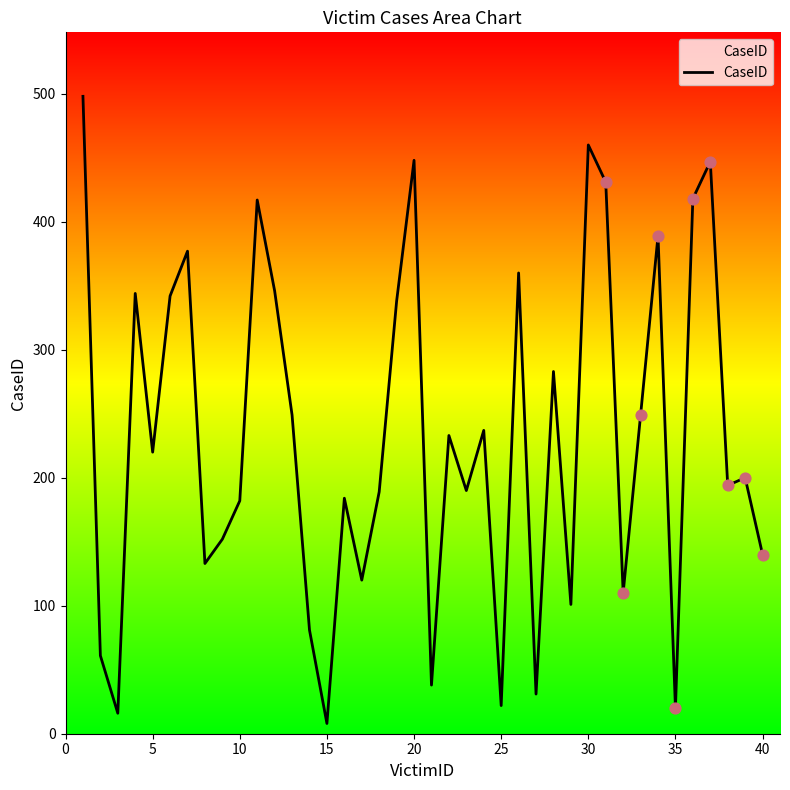

What is the difference between the maximum and minimum values?

490